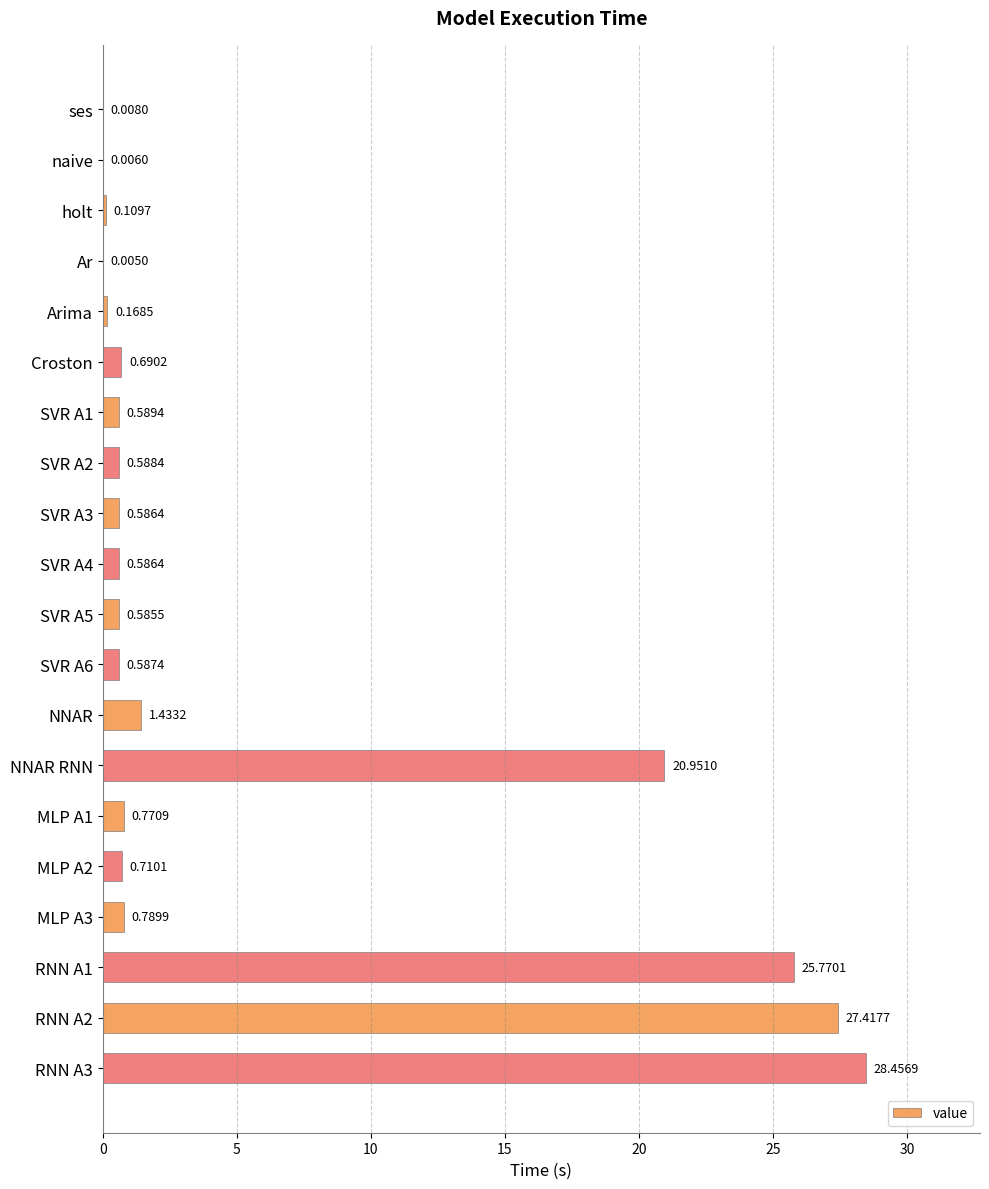

Between SVR A2 and holt, which is larger?

SVR A2